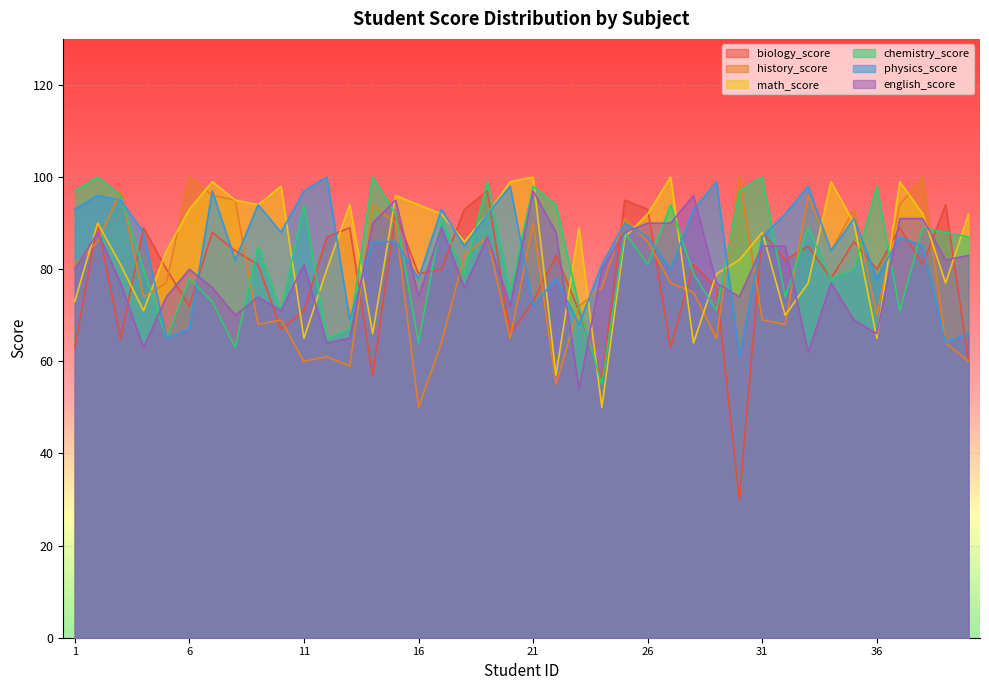

What is the difference between the maximum and minimum values in the history_score series?

50